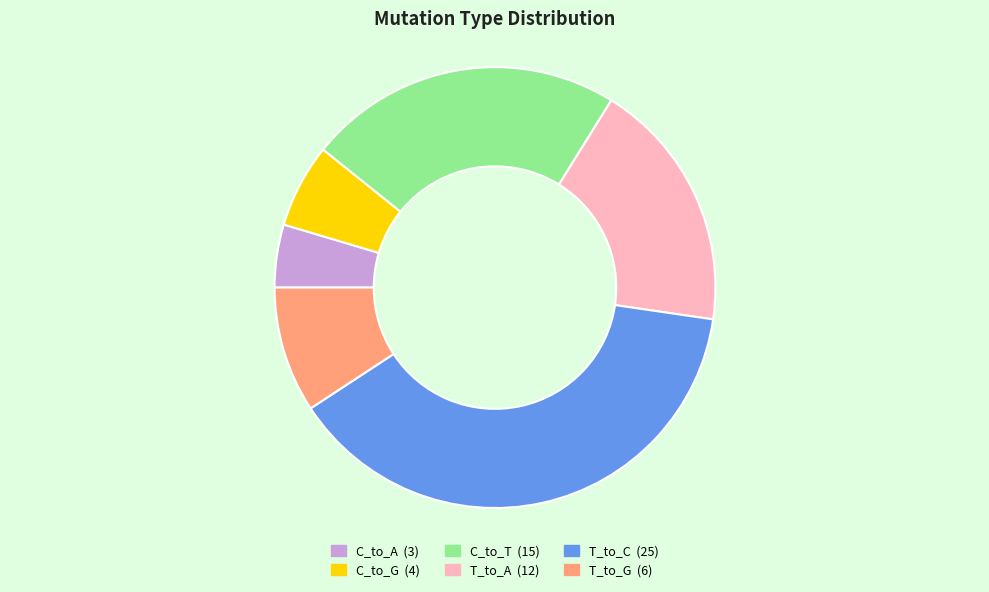

Combined, do C_to_A and T_to_A account for over 50%?

No